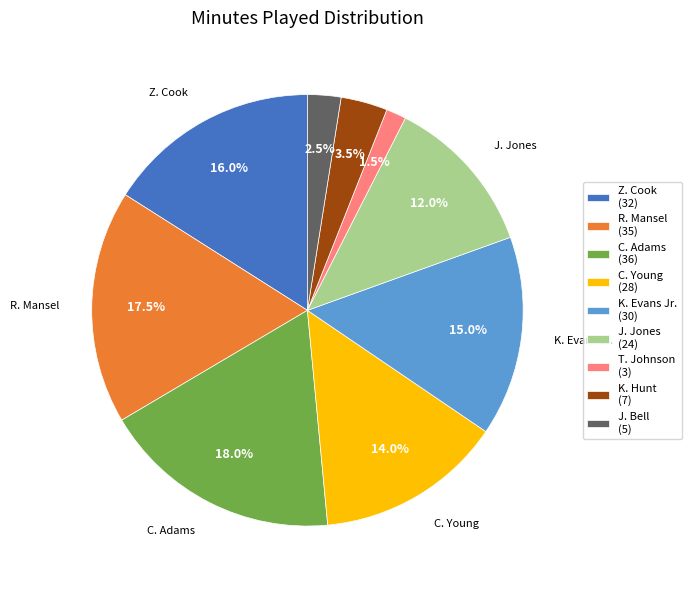

Is it true that C. Young is 14% of the pie?

True